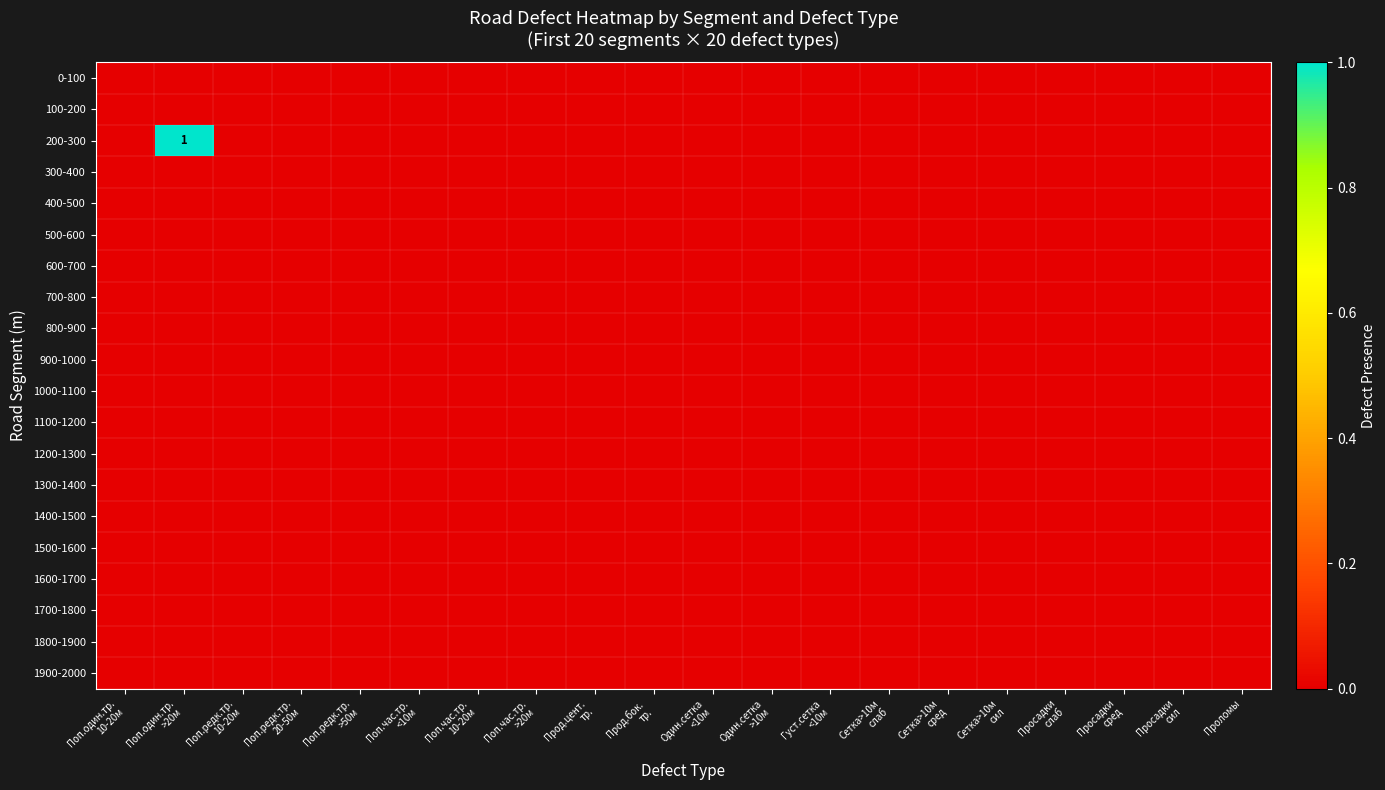

Which label corresponds to the smallest value in the chart?

Поп.один.тр.
10-20м